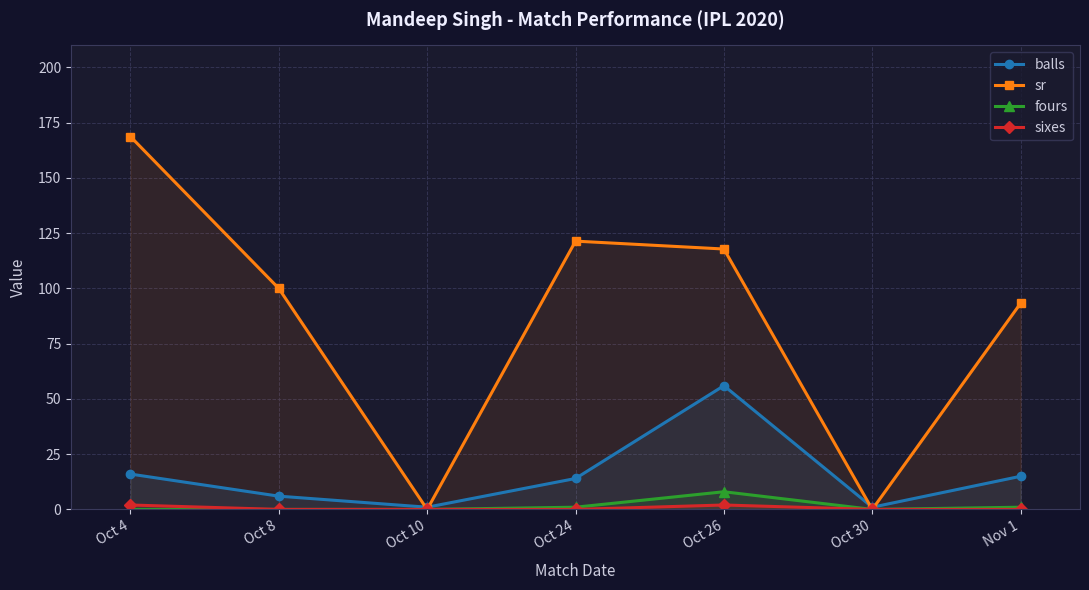

What is the sum of the sixes values at Oct 4 and Nov 1?

2.0